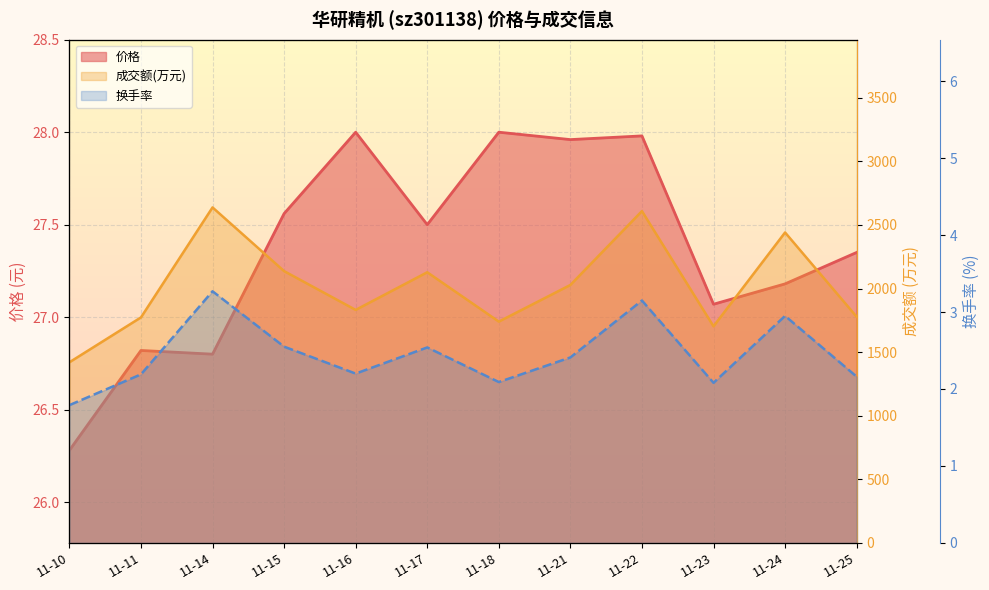

Where is 换手率 nearest to the value 2?

11-23